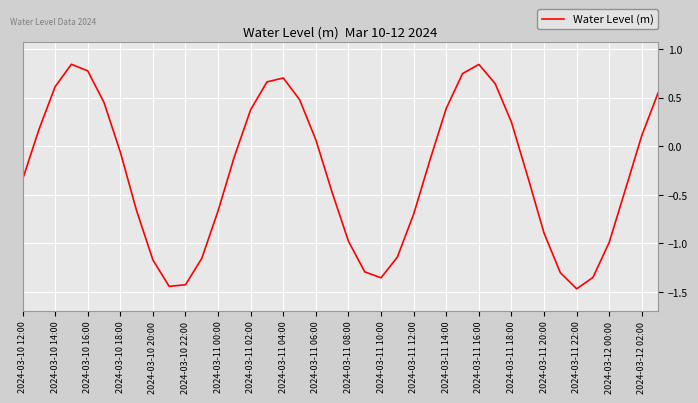

What is the difference between the maximum and minimum values?

2.3